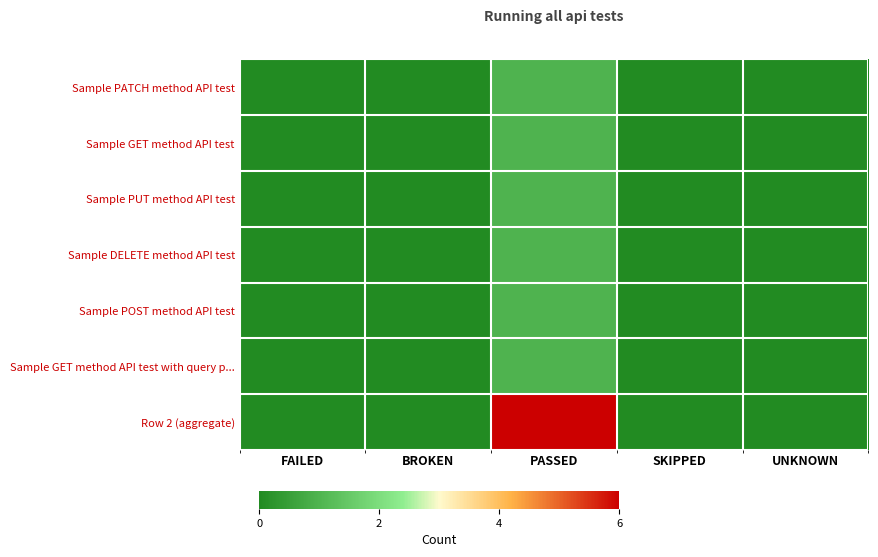

At which label does Sample PUT method API test reach its minimum?

FAILED